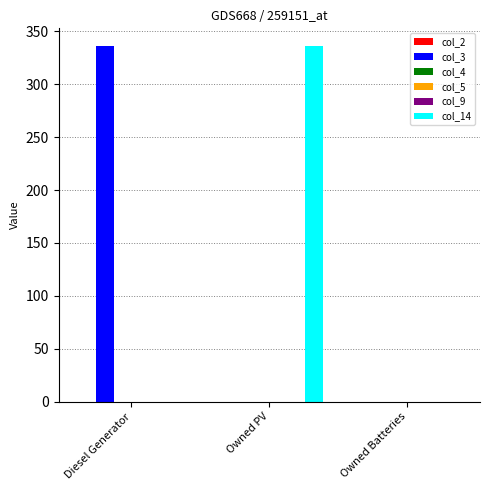

How many series are shown in this chart?

6